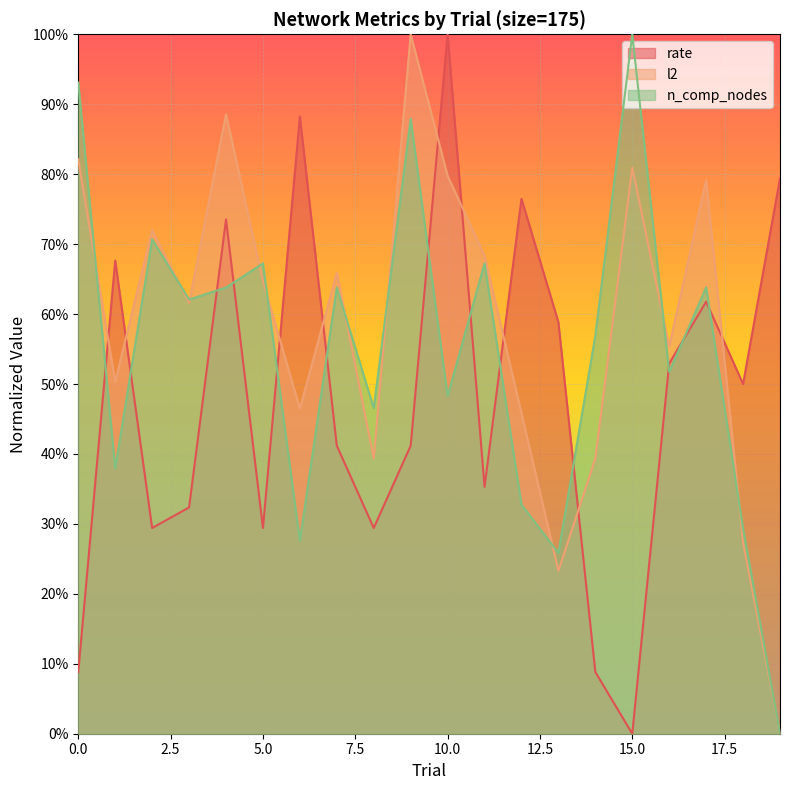

List the series in order of their peak value, highest first.

rate, n_comp_nodes, l2